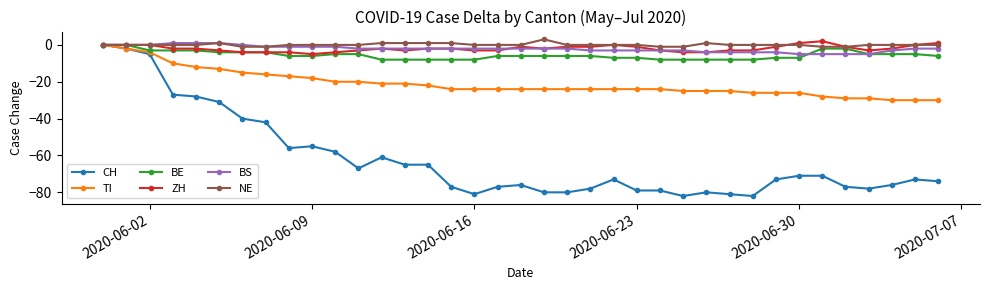

Which series has the widest spread of values?

CH